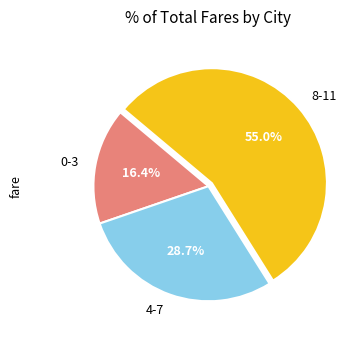

Between 0-3 and 8-11, which is larger?

8-11